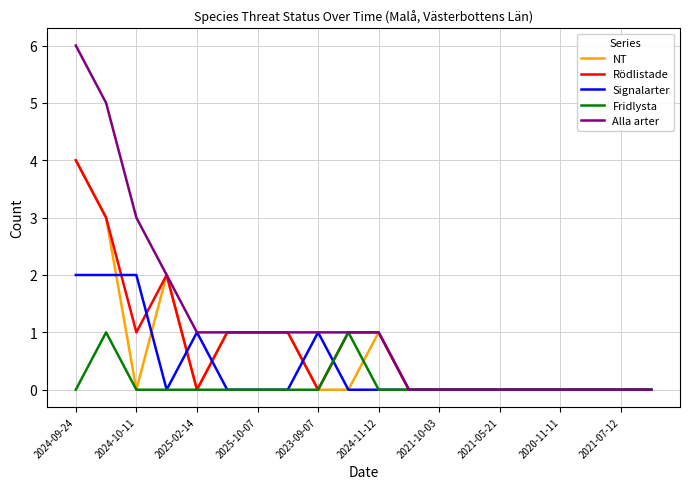

Reading left to right, transcribe all the data shown in this chart.

NT: 4	3	0	2	0	1	1	1	0	0	1	0	0	0	0	0	0	0	0	0
Rödlistade: 4	3	1	2	0	1	1	1	0	1	1	0	0	0	0	0	0	0	0	0
Signalarter: 2	2	2	0	1	0	0	0	1	0	0	0	0	0	0	0	0	0	0	0
Fridlysta: 0	1	0	0	0	0	0	0	0	1	0	0	0	0	0	0	0	0	0	0
Alla arter: 6	5	3	2	1	1	1	1	1	1	1	0	0	0	0	0	0	0	0	0